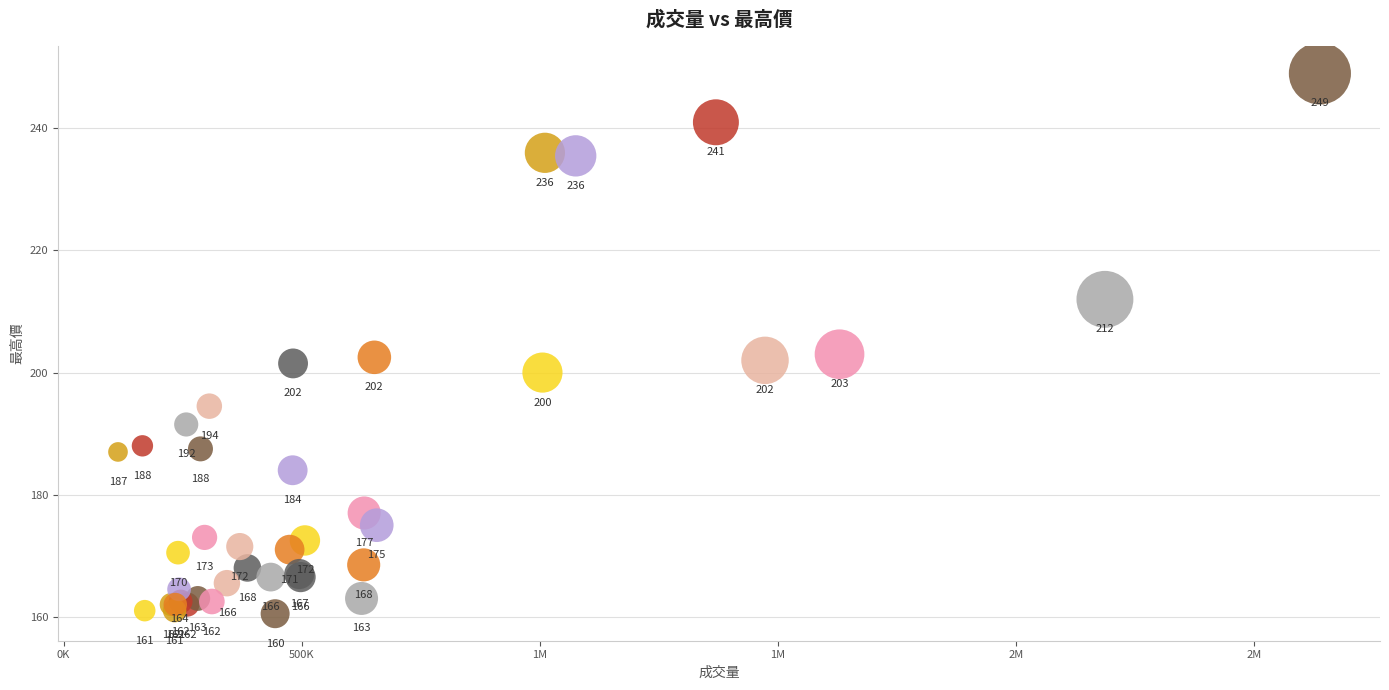

What Y value in the scatter plot is closest to 204?

203.0